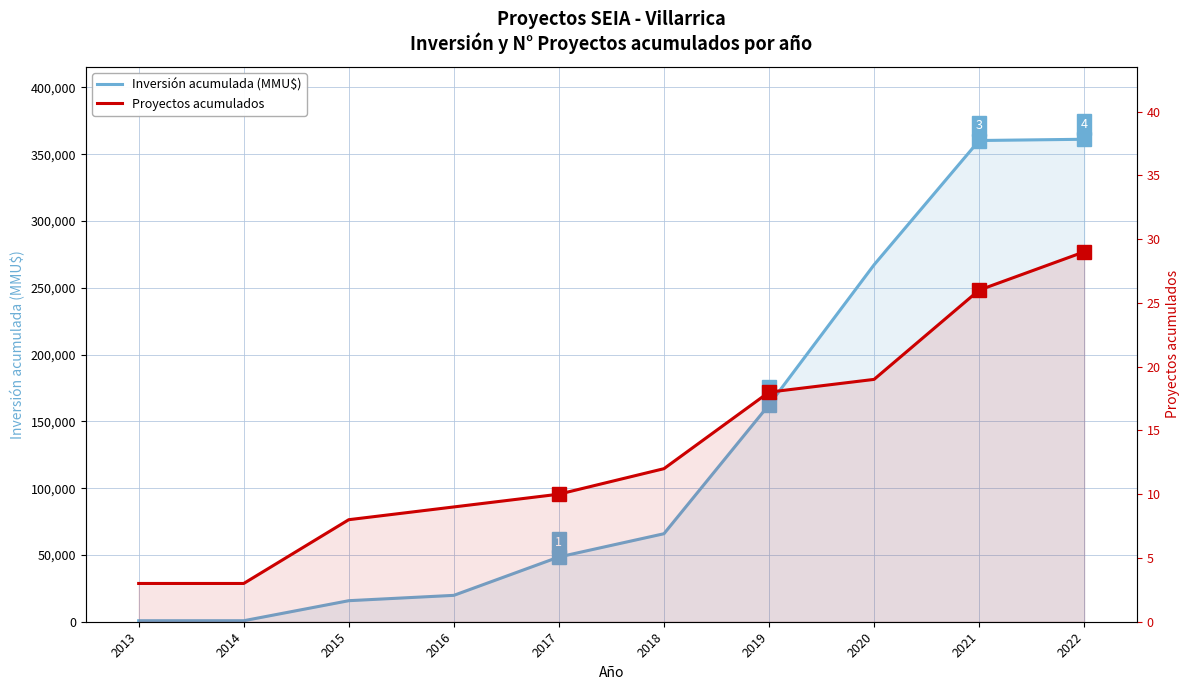

True or false: Proyectos acumulados and Inversión acumulada (MMU$) cross at least once.

False